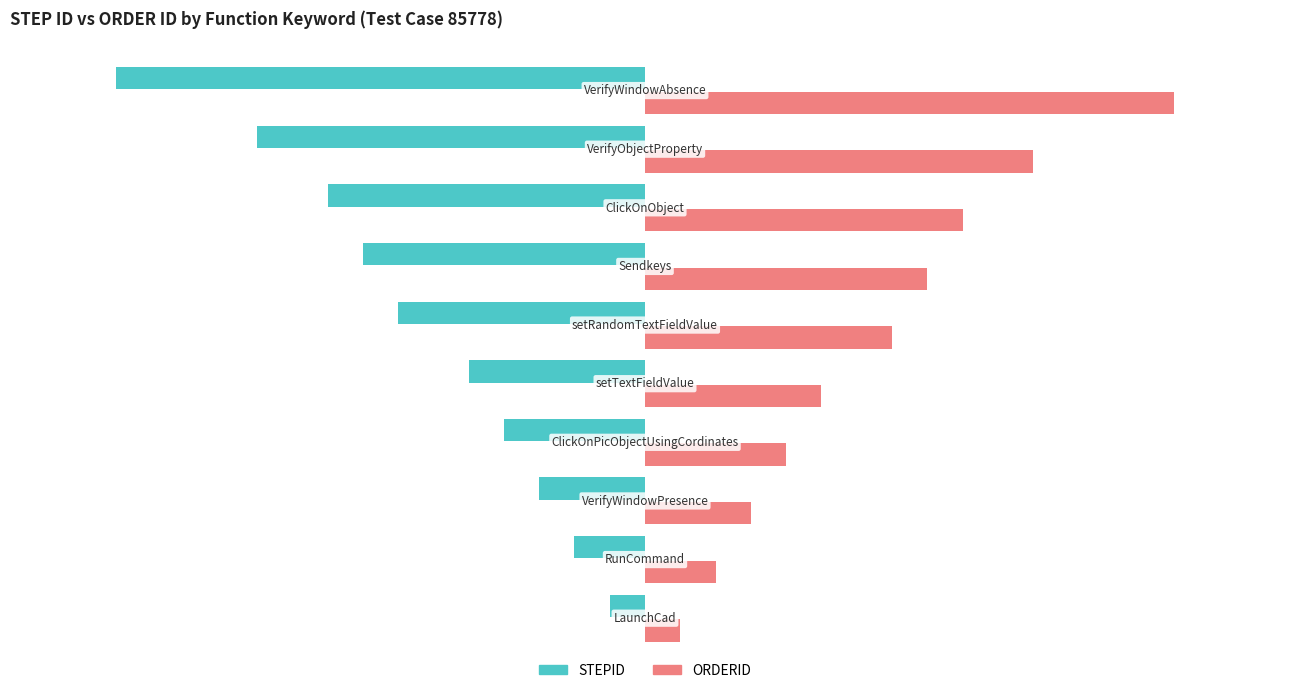

Rank the series by their maximum value, from lowest to highest.

STEPID, ORDERID